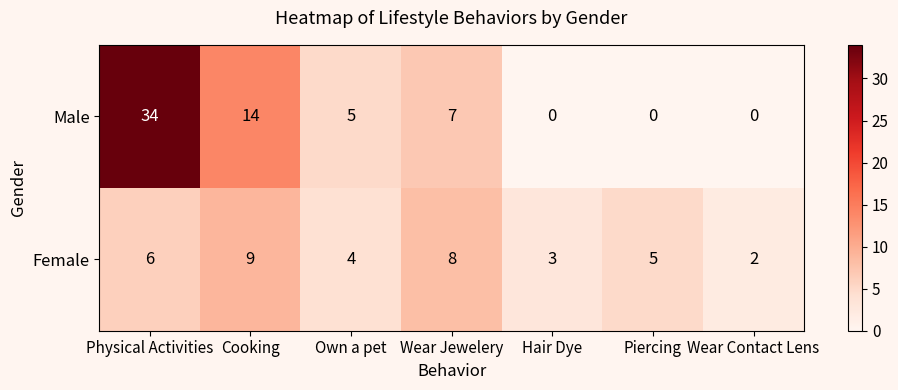

What is the highest value of the Male series?

34